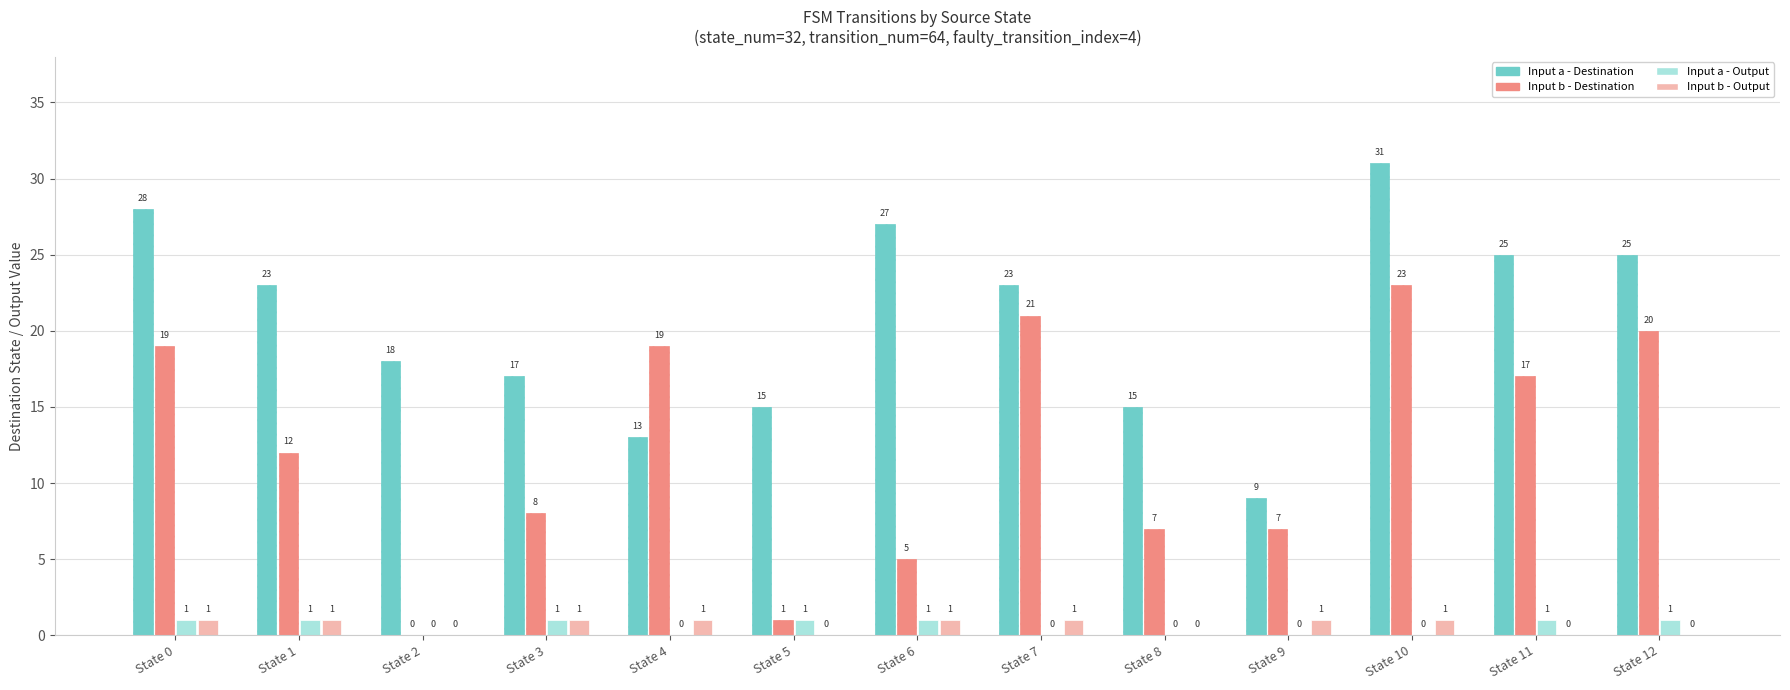

True or false: Input b - Destination has a value of 5 at State 6.

True